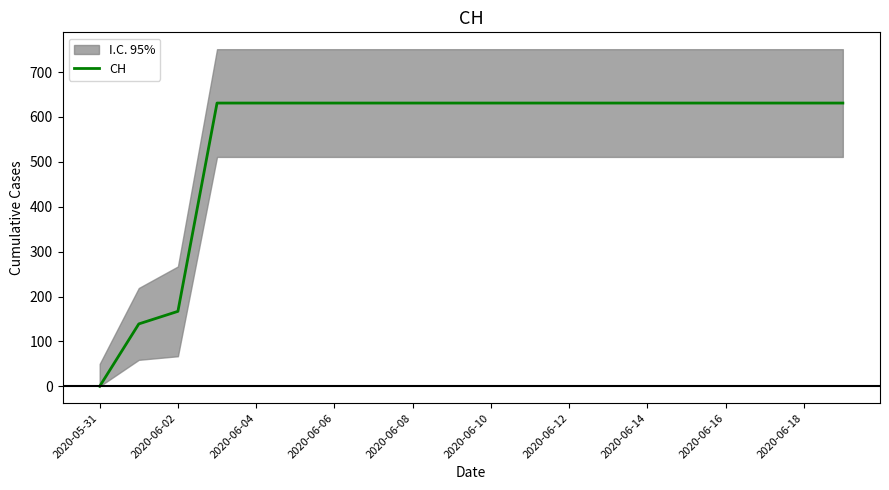

What is the maximum value for CH?

631